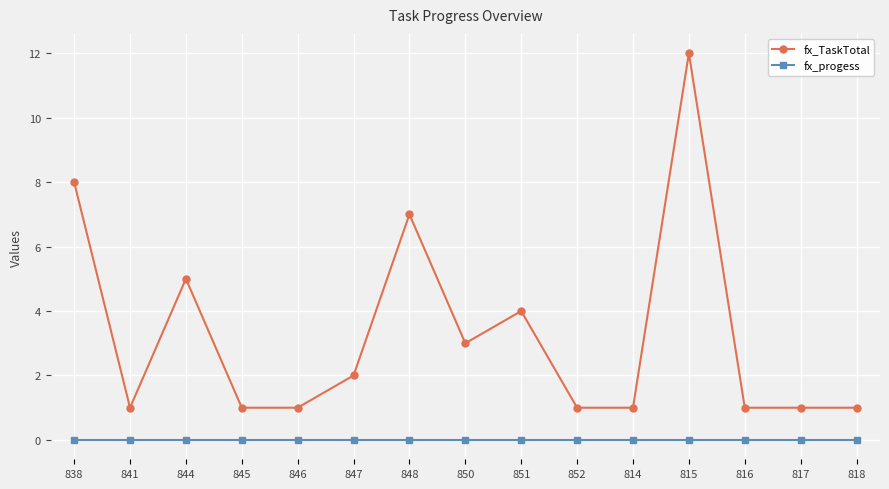

Reading right to left, transcribe all the data shown in this chart.

fx_TaskTotal: 1	1	1	12	1	1	4	3	7	2	1	1	5	1	8
fx_progess: 0	0	0	0	0	0	0	0	0	0	0	0	0	0	0